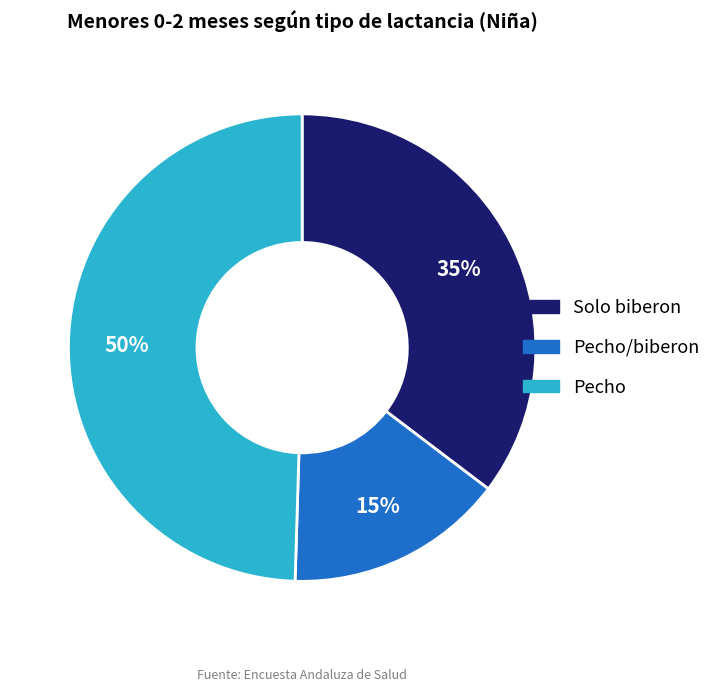

How many slices are in this pie chart?

3